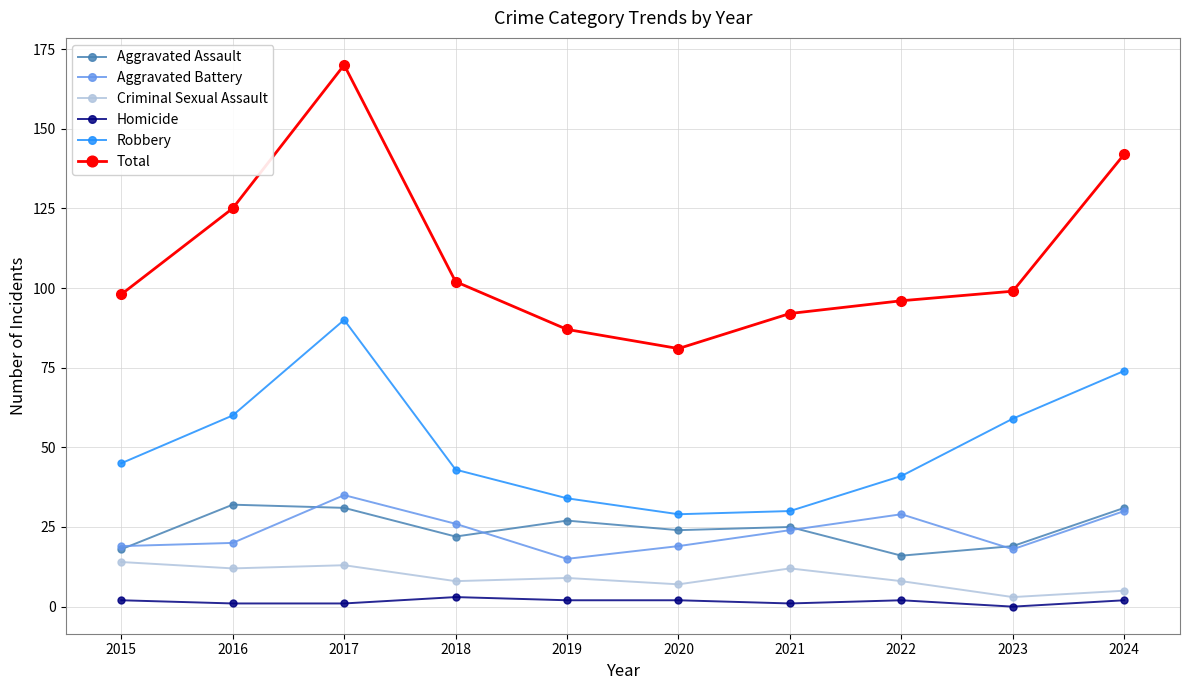

The value of Total at 2016 is 201. True or false?

False